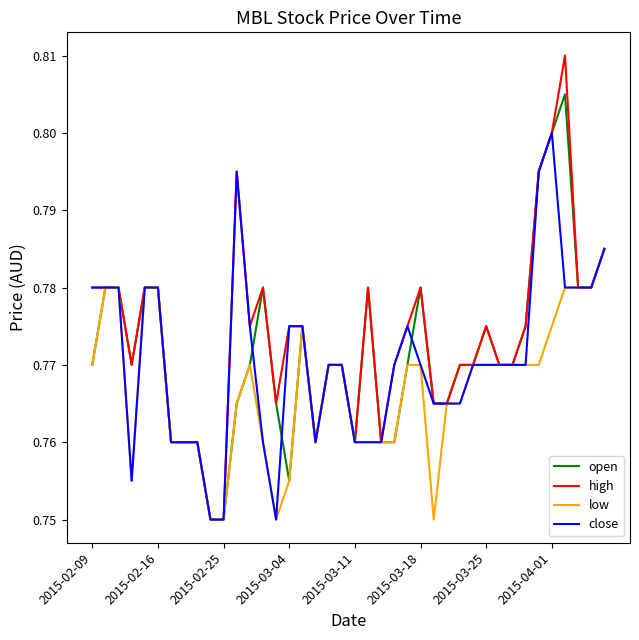

Which series has the largest range (max minus min)?

high